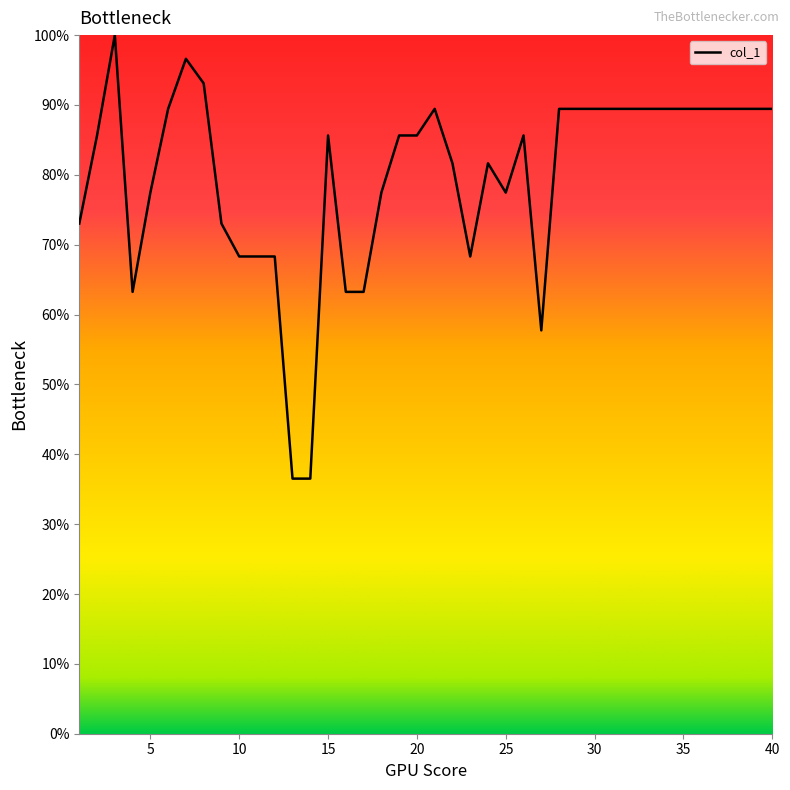

What is the difference between the maximum and minimum values?

63.5